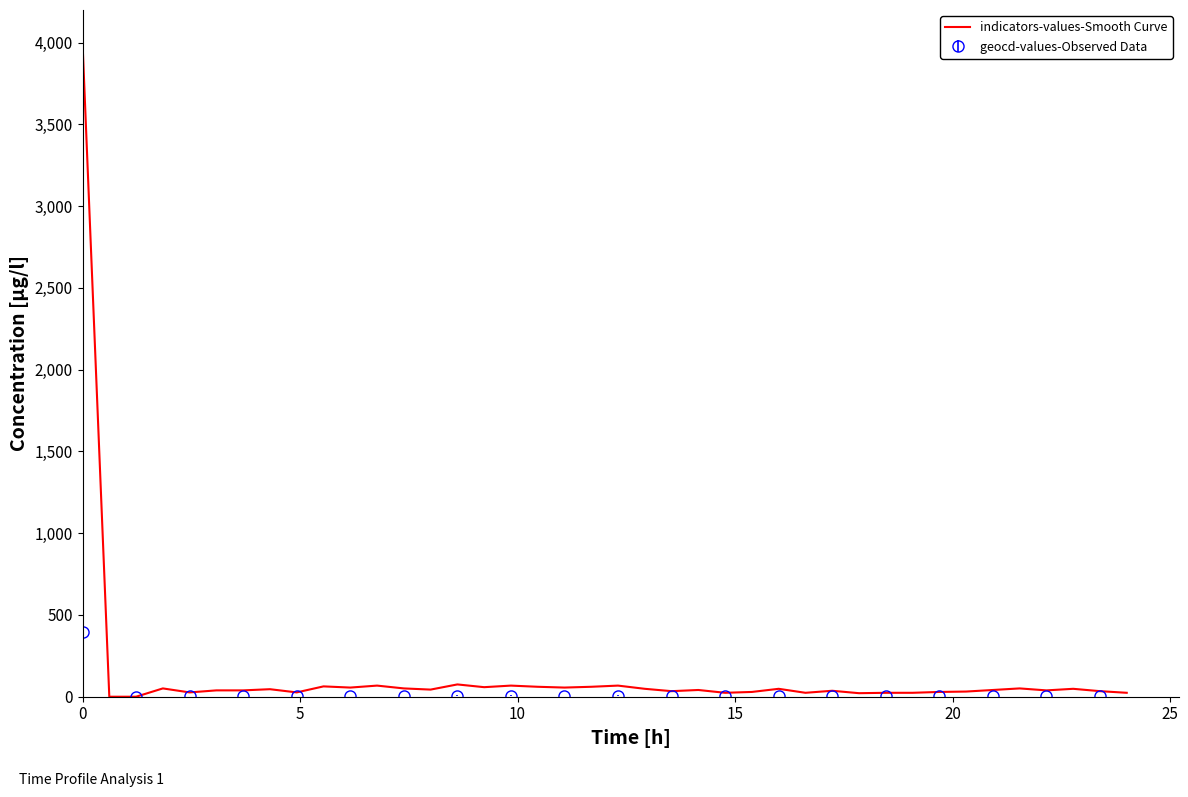

What is the highest value of the indicators-values-Smooth Curve series?

4000.0